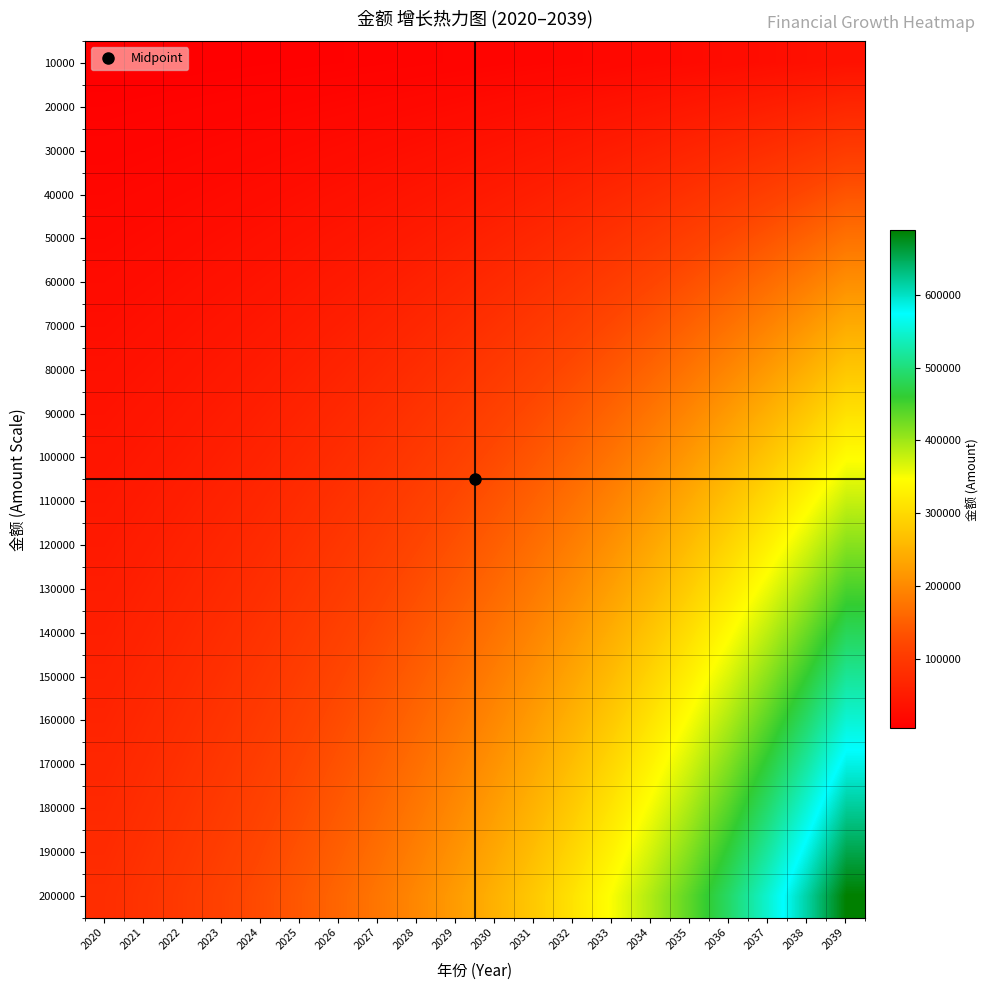

Reading left to right, what are all the values shown in this chart?

10000: 2020=4000.0	2021=4480.0	2022=5017.6	2023=5619.7	2024=6294.1	2025=7049.4	2026=7895.3	2027=8842.7	2028=9903.9	2029=11092.3	2030=12423.4	2031=13914.2	2032=15583.9	2033=17454.0	2034=19548.4	2035=21894.3	2036=24521.6	2037=27464.2	2038=30759.9	2039=34451.0
20000: 2020=8000.0	2021=8960.0	2022=10035.2	2023=11239.4	2024=12588.2	2025=14098.7	2026=15790.6	2027=17685.5	2028=19807.7	2029=22184.6	2030=24846.8	2031=27828.4	2032=31167.8	2033=34907.9	2034=39096.9	2035=43788.5	2036=49043.1	2037=54928.3	2038=61519.7	2039=68902.1
30000: 2020=12000.0	2021=13440.0	2022=15052.8	2023=16859.1	2024=18882.2	2025=21148.1	2026=23685.9	2027=26528.2	2028=29711.6	2029=33276.9	2030=37270.2	2031=41742.6	2032=46751.7	2033=52361.9	2034=58645.3	2035=65682.8	2036=73564.7	2037=82392.5	2038=92279.6	2039=103353.1
40000: 2020=16000.0	2021=17920.0	2022=20070.4	2023=22478.8	2024=25176.3	2025=28197.5	2026=31581.2	2027=35370.9	2028=39615.4	2029=44369.3	2030=49693.6	2031=55656.8	2032=62335.6	2033=69815.9	2034=78193.8	2035=87577.1	2036=98086.3	2037=109856.7	2038=123039.5	2039=137804.2
50000: 2020=20000.0	2021=22400.0	2022=25088.0	2023=28098.6	2024=31470.4	2025=35246.8	2026=39476.5	2027=44213.6	2028=49519.3	2029=55461.6	2030=62117.0	2031=69571.0	2032=77919.5	2033=87269.9	2034=97742.2	2035=109471.3	2036=122607.9	2037=137320.8	2038=153799.3	2039=172255.2
60000: 2020=24000.0	2021=26880.0	2022=30105.6	2023=33718.3	2024=37764.5	2025=42296.2	2026=47371.7	2027=53056.4	2028=59423.1	2029=66553.9	2030=74540.4	2031=83485.2	2032=93503.4	2033=104723.8	2034=117290.7	2035=131365.6	2036=147129.4	2037=164785.0	2038=184559.2	2039=206706.3
70000: 2020=28000.0	2021=31360.0	2022=35123.2	2023=39338.0	2024=44058.5	2025=49345.6	2026=55267.0	2027=61899.1	2028=69327.0	2029=77646.2	2030=86963.7	2031=97399.4	2032=109087.3	2033=122177.8	2034=136839.1	2035=153259.8	2036=171651.0	2037=192249.1	2038=215319.0	2039=241157.3
80000: 2020=32000.0	2021=35840.0	2022=40140.8	2023=44957.7	2024=50352.6	2025=56394.9	2026=63162.3	2027=70741.8	2028=79230.8	2029=88738.5	2030=99387.1	2031=111313.6	2032=124671.2	2033=139631.8	2034=156387.6	2035=175154.1	2036=196172.6	2037=219713.3	2038=246078.9	2039=275608.4
90000: 2020=36000.0	2021=40320.0	2022=45158.4	2023=50577.4	2024=56646.7	2025=63444.3	2026=71057.6	2027=79584.5	2028=89134.7	2029=99830.8	2030=111810.5	2031=125227.8	2032=140255.1	2033=157085.8	2034=175936.0	2035=197048.4	2036=220694.2	2037=247177.5	2038=276838.8	2039=310059.4
100000: 2020=40000.0	2021=44800.0	2022=50176.0	2023=56197.1	2024=62940.8	2025=70493.7	2026=78952.9	2027=88427.3	2028=99038.5	2029=110923.2	2030=124233.9	2031=139142.0	2032=155839.0	2033=174539.7	2034=195484.5	2035=218942.6	2036=245215.7	2037=274641.6	2038=307598.6	2039=344510.5
110000: 2020=44000.0	2021=49280.0	2022=55193.6	2023=61816.8	2024=69234.9	2025=77543.0	2026=86848.2	2027=97270.0	2028=108942.4	2029=122015.5	2030=136657.3	2031=153056.2	2032=171422.9	2033=191993.7	2034=215032.9	2035=240836.9	2036=269737.3	2037=302105.8	2038=338358.5	2039=378961.5
120000: 2020=48000.0	2021=53760.0	2022=60211.2	2023=67436.5	2024=75528.9	2025=84592.4	2026=94743.5	2027=106112.7	2028=118846.2	2029=133107.8	2030=149080.7	2031=166970.4	2032=187006.8	2033=209447.7	2034=234581.4	2035=262731.2	2036=294258.9	2037=329570.0	2038=369118.4	2039=413412.6
130000: 2020=52000.0	2021=58240.0	2022=65228.8	2023=73056.3	2024=81823.0	2025=91641.8	2026=102638.8	2027=114955.4	2028=128750.1	2029=144200.1	2030=161504.1	2031=180884.6	2032=202590.8	2033=226901.6	2034=254129.8	2035=284625.4	2036=318780.5	2037=357034.1	2038=399878.2	2039=447863.6
140000: 2020=56000.0	2021=62720.0	2022=70246.4	2023=78676.0	2024=88117.1	2025=98691.1	2026=110534.1	2027=123798.2	2028=138653.9	2029=155292.4	2030=173927.5	2031=194798.8	2032=218174.7	2033=244355.6	2034=273678.3	2035=306519.7	2036=343302.0	2037=384498.3	2038=430638.1	2039=482314.7
150000: 2020=60000.0	2021=67200.0	2022=75264.0	2023=84295.7	2024=94411.2	2025=105740.5	2026=118429.4	2027=132640.9	2028=148557.8	2029=166384.7	2030=186350.9	2031=208713.0	2032=233758.6	2033=261809.6	2034=293226.7	2035=328413.9	2036=367823.6	2037=411962.5	2038=461397.9	2039=516765.7
160000: 2020=64000.0	2021=71680.0	2022=80281.6	2023=89915.4	2024=100705.2	2025=112789.9	2026=126324.7	2027=141483.6	2028=158461.6	2029=177477.0	2030=198774.3	2031=222627.2	2032=249342.5	2033=279263.6	2034=312775.2	2035=350308.2	2036=392345.2	2037=439426.6	2038=492157.8	2039=551216.7
170000: 2020=68000.0	2021=76160.0	2022=85299.2	2023=95535.1	2024=106999.3	2025=119839.2	2026=134219.9	2027=150326.3	2028=168365.5	2029=188569.4	2030=211197.7	2031=236541.4	2032=264926.4	2033=296717.5	2034=332323.6	2035=372202.5	2036=416866.8	2037=466890.8	2038=522917.7	2039=585667.8
180000: 2020=72000.0	2021=80640.0	2022=90316.8	2023=101154.8	2024=113293.4	2025=126888.6	2026=142115.2	2027=159169.1	2028=178269.3	2029=199661.7	2030=223621.1	2031=250455.6	2032=280510.3	2033=314171.5	2034=351872.1	2035=394096.7	2036=441388.3	2037=494354.9	2038=553677.5	2039=620118.8
190000: 2020=76000.0	2021=85120.0	2022=95334.4	2023=106774.5	2024=119587.5	2025=133938.0	2026=150010.5	2027=168011.8	2028=188173.2	2029=210754.0	2030=236044.5	2031=264369.8	2032=296094.2	2033=331625.5	2034=371420.5	2035=415991.0	2036=465909.9	2037=521819.1	2038=584437.4	2039=654569.9
200000: 2020=80000.0	2021=89600.0	2022=100352.0	2023=112394.2	2024=125881.5	2025=140987.3	2026=157905.8	2027=176854.5	2028=198077.1	2029=221846.3	2030=248467.9	2031=278284.0	2032=311678.1	2033=349079.4	2034=390969.0	2035=437885.3	2036=490431.5	2037=549283.3	2038=615197.3	2039=689020.9